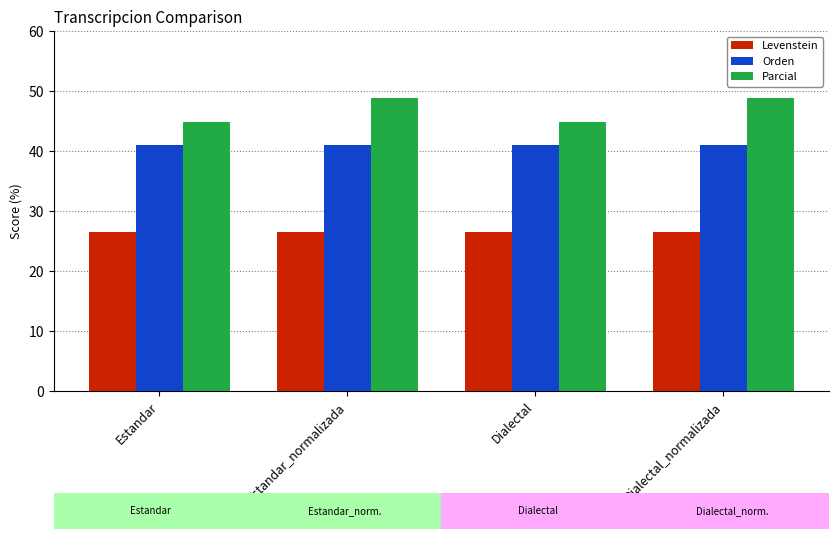

At Estandar, list the series in order from smallest to largest.

Levenstein, Orden, Parcial